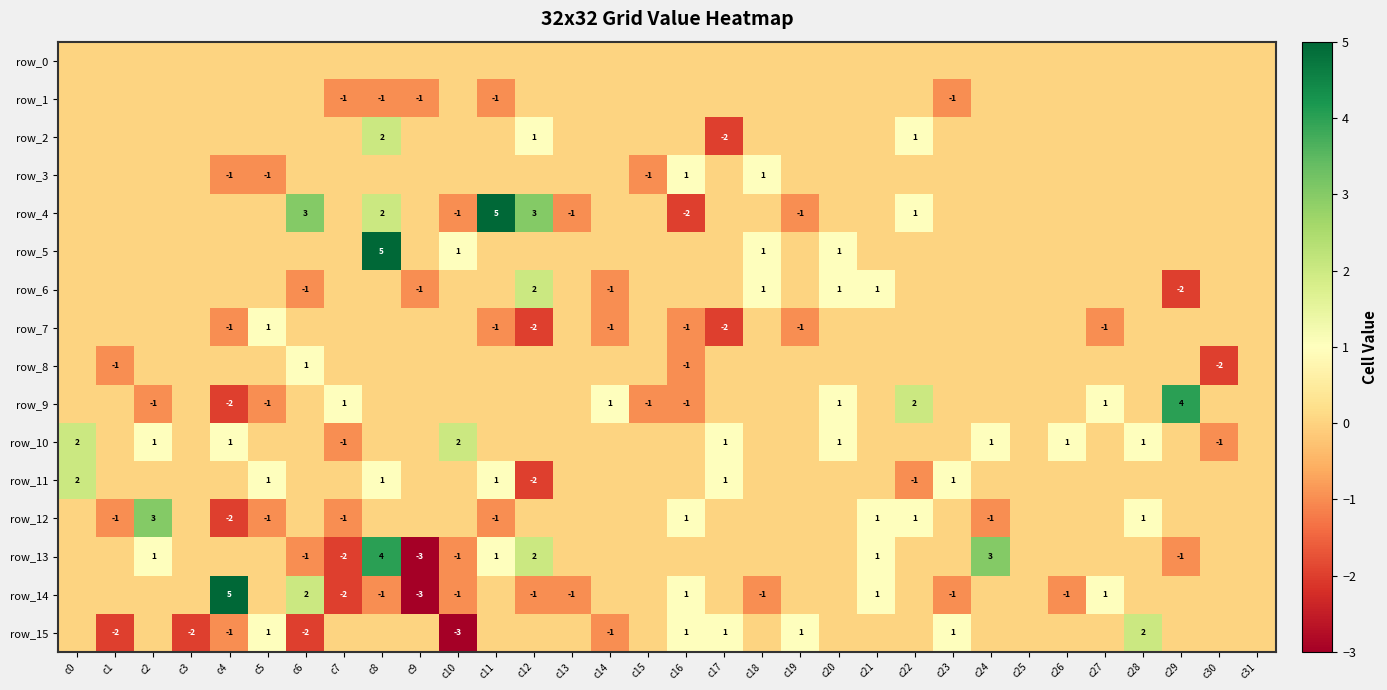

What is the smallest value displayed?

-3